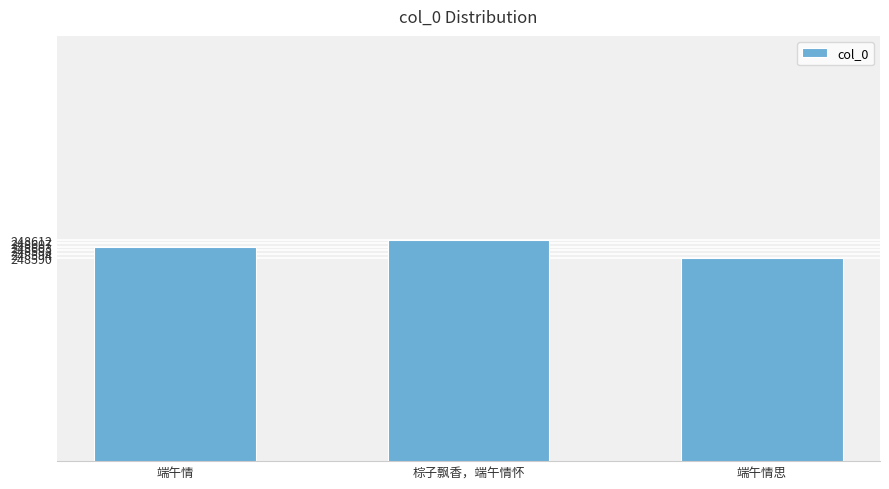

Rank the categories by value from highest to lowest.

棕子飘香，端午情怀, 端午情, 端午情思